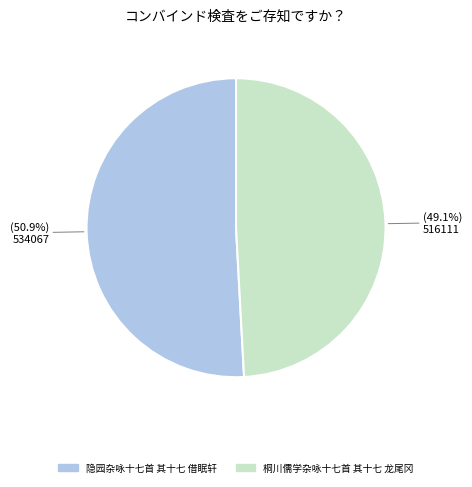

Does 隐园杂咏十七首 其十七 借眠轩 account for over 50% of the chart?

Yes